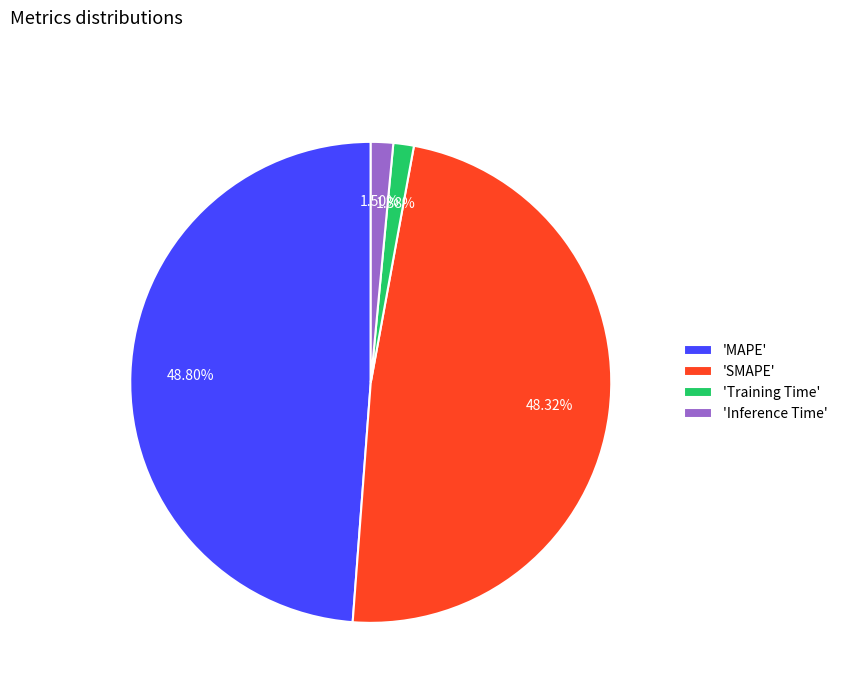

Is there any slice that represents more than half of the pie?

No